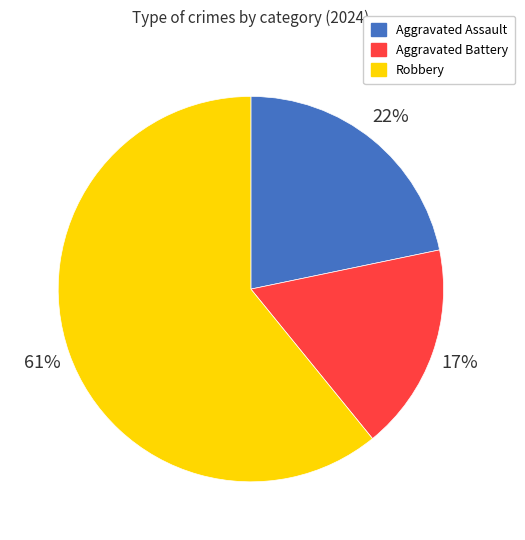

Which slice is the smallest?

Aggravated Battery